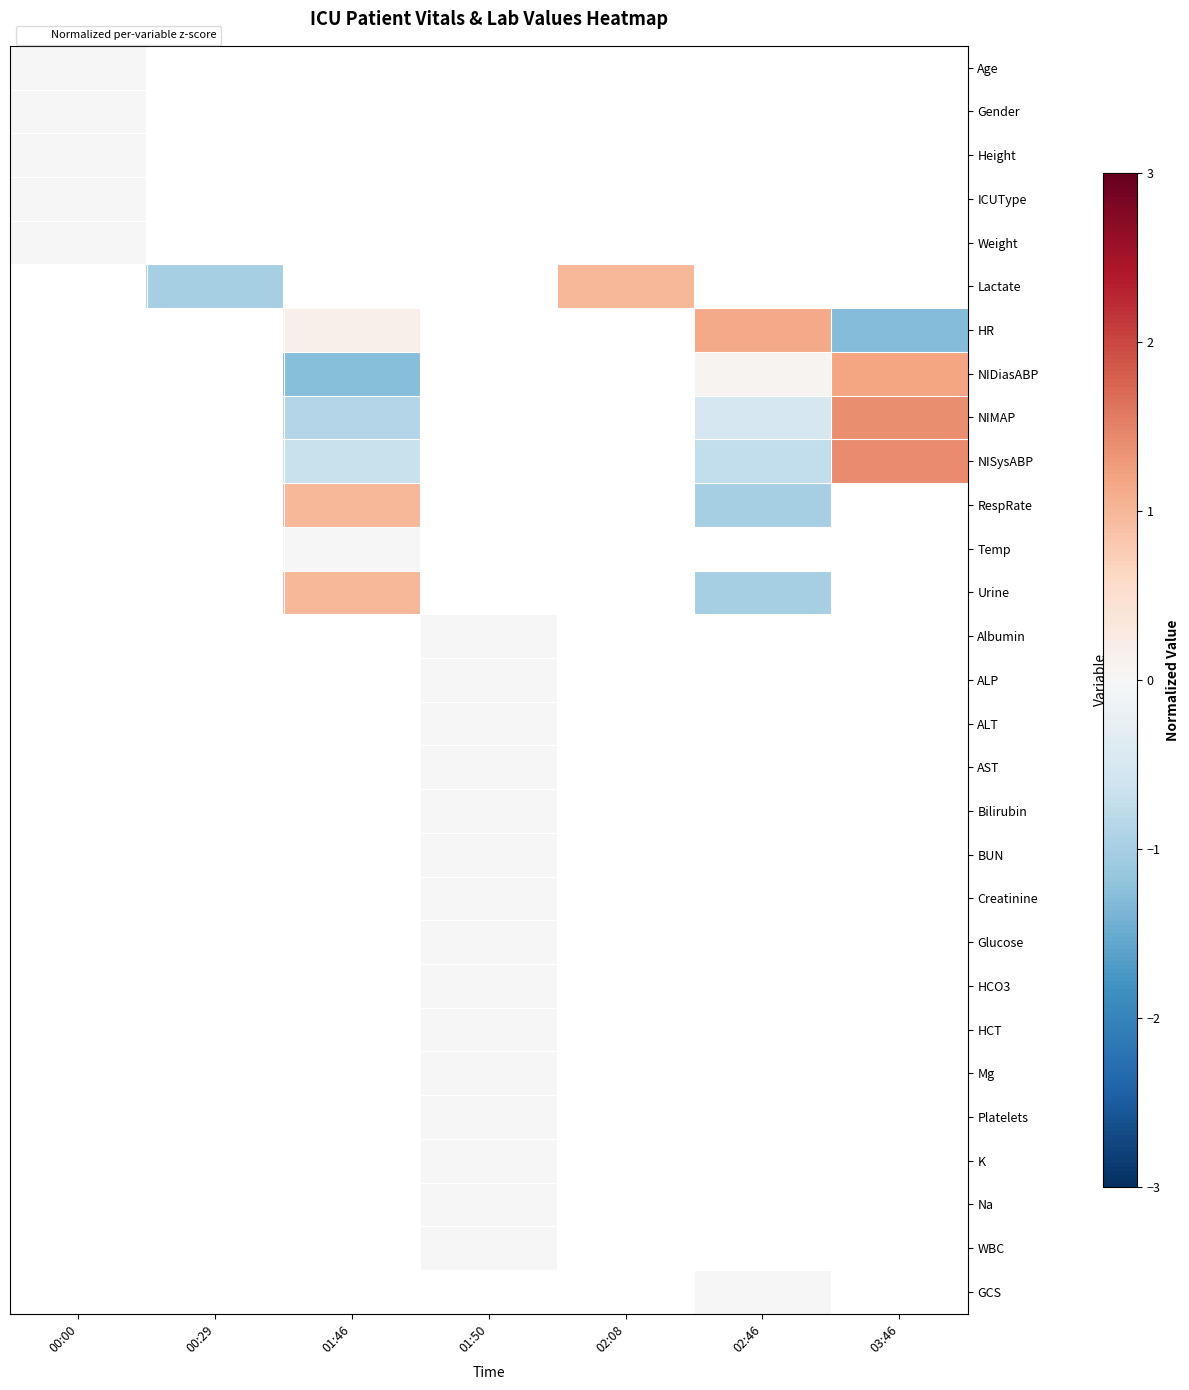

At which category does the chart reach its minimum across all series?

03:46